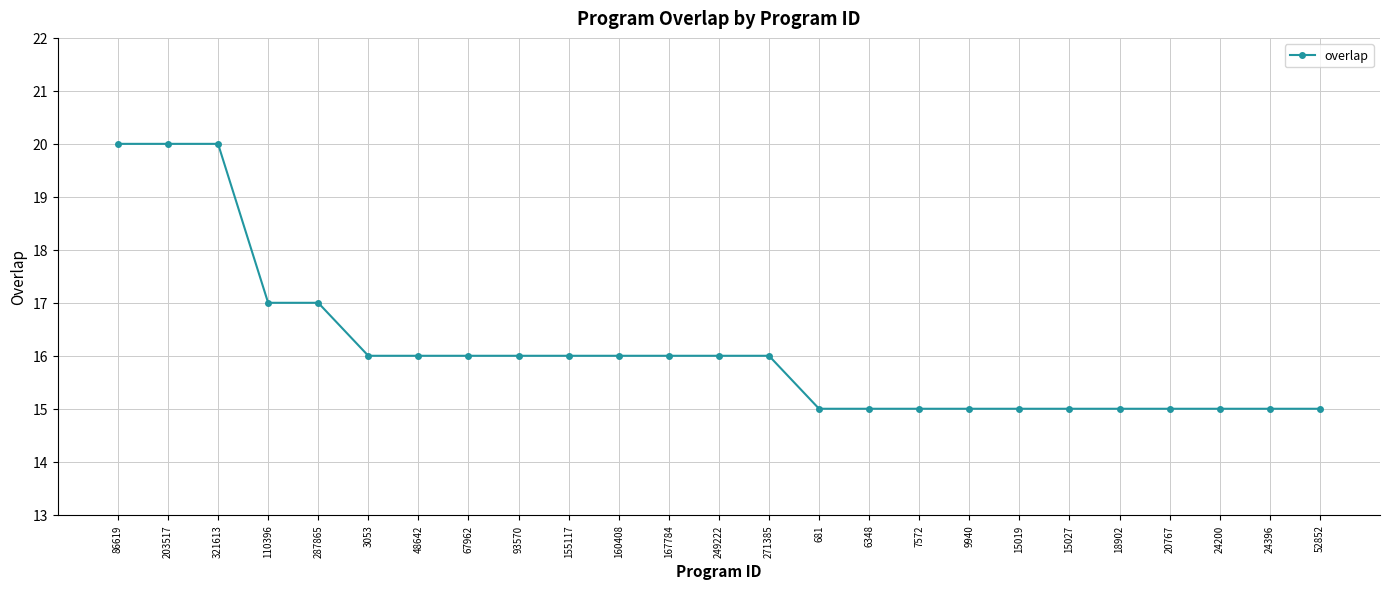

What is the maximum value shown in the chart?

20